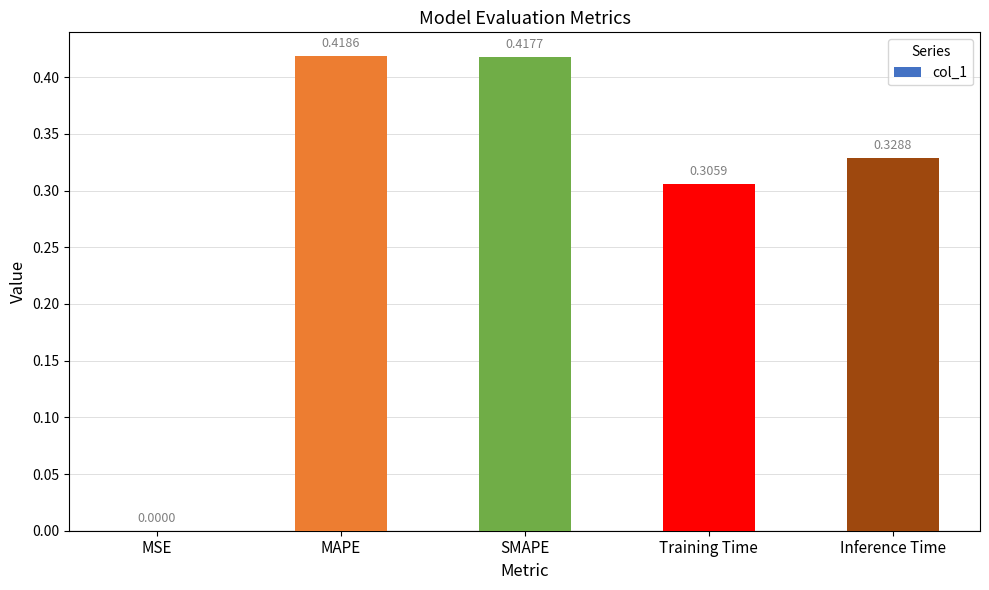

Are the bars horizontal?

No